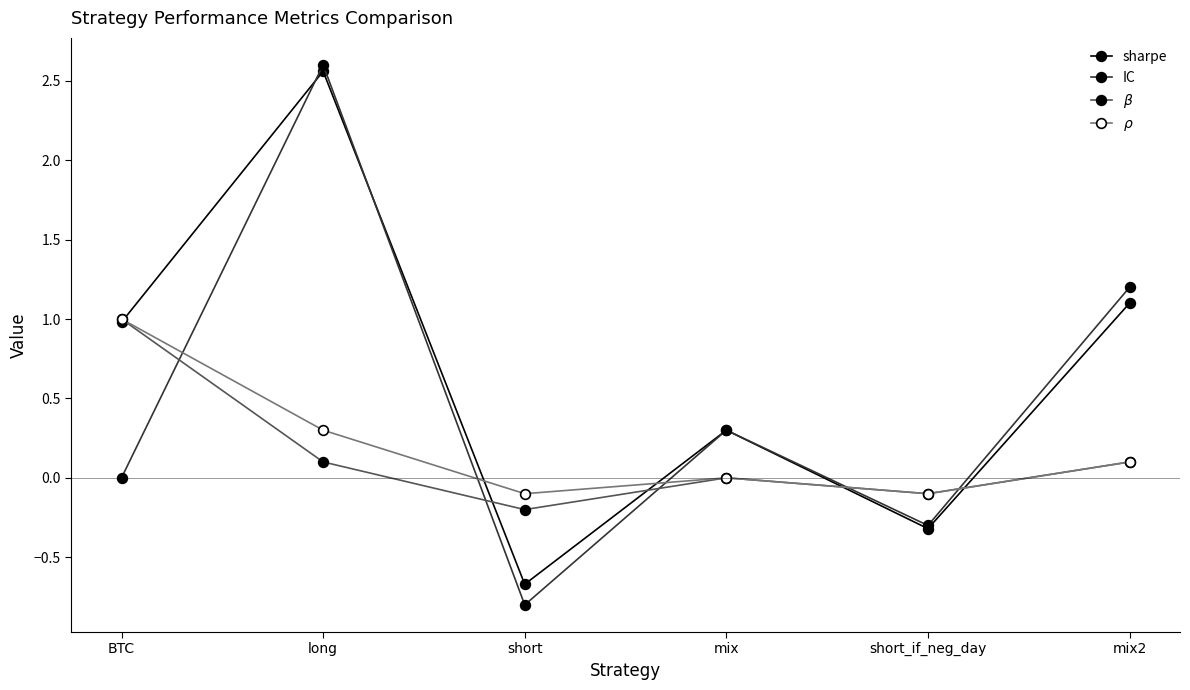

Between which two adjacent categories do IC and $\rho$ first intersect?

BTC and long